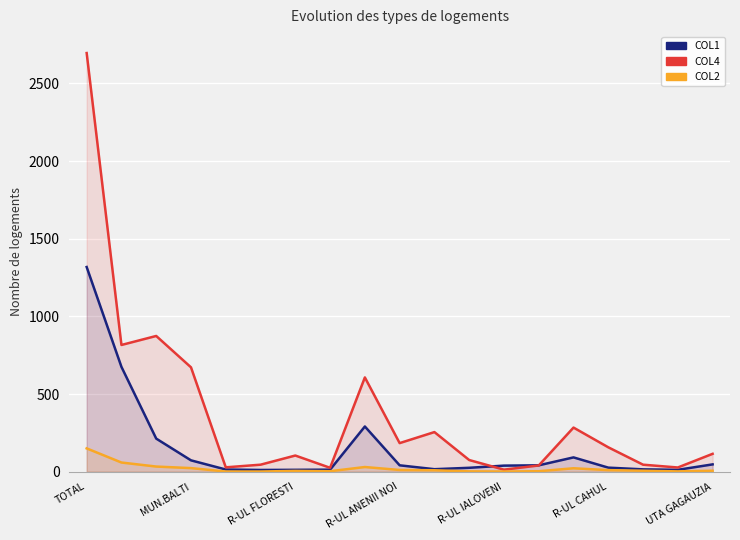

Rank the series by their maximum value, from lowest to highest.

COL2, COL1, COL4